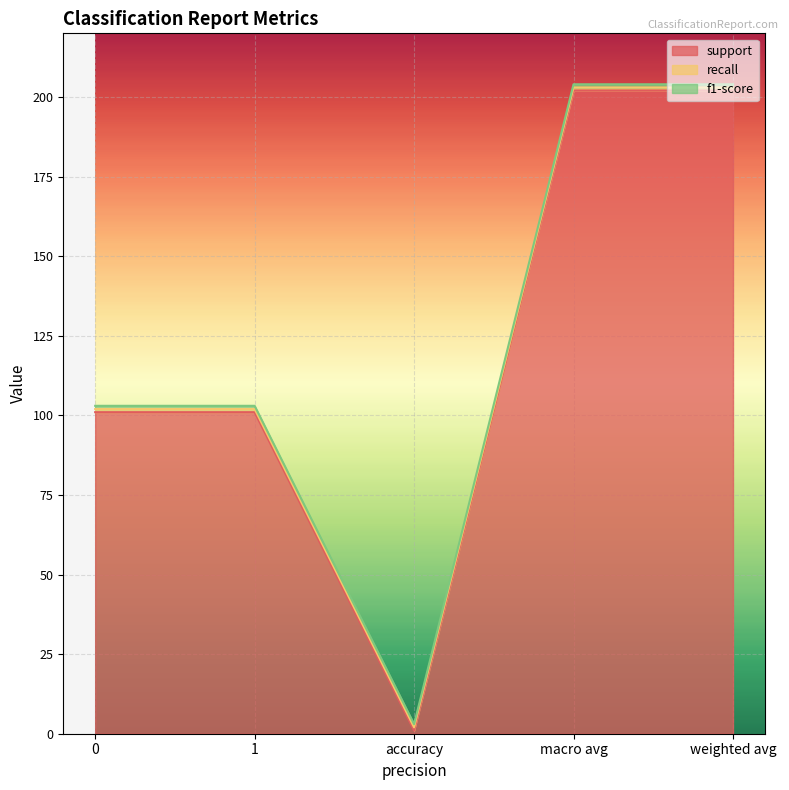

What is the difference between the second highest and second lowest values in the support series?

101